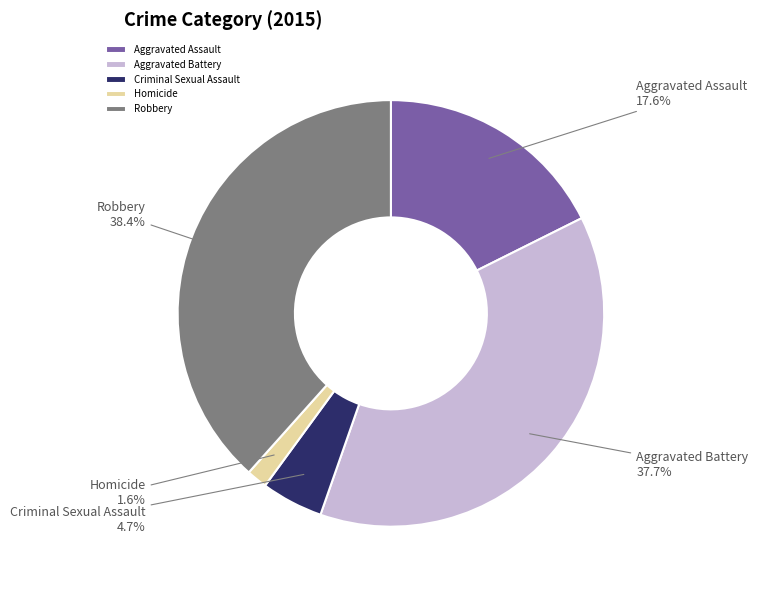

What is the ratio of the value at Robbery to the value at Aggravated Assault?

2.2